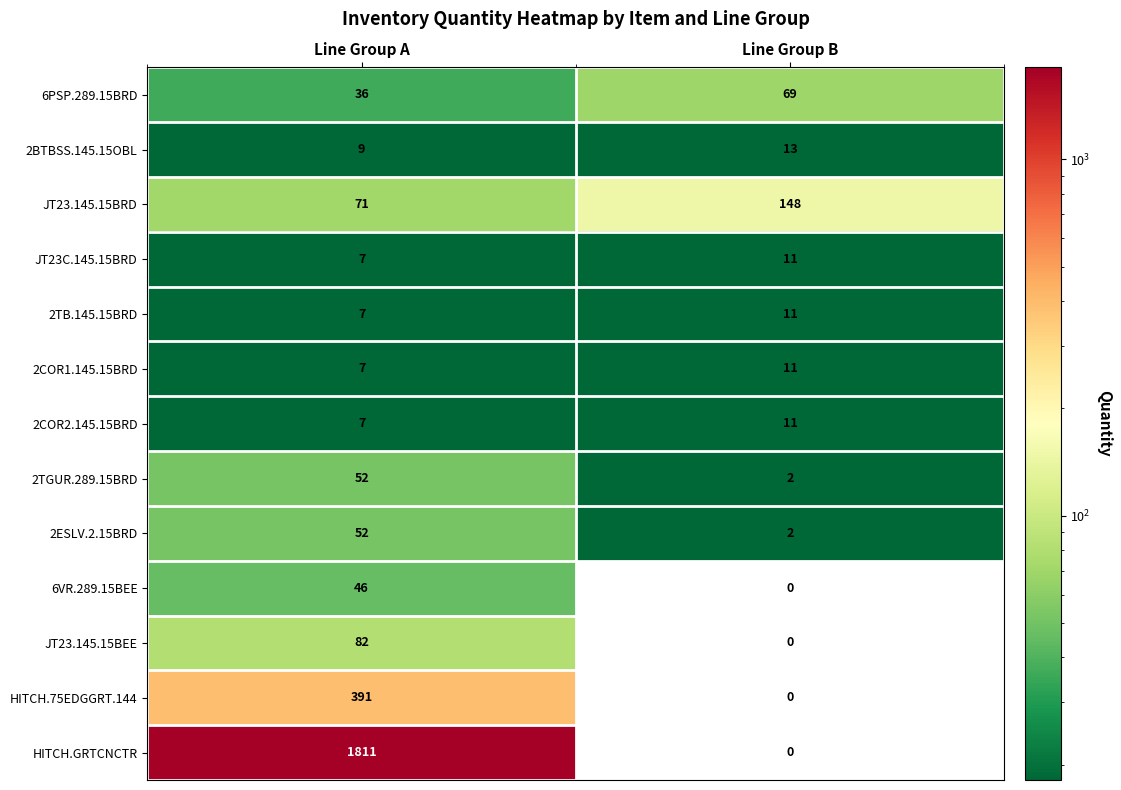

Where is 6PSP.289.15BRD nearest to the value 52?

Line Group A